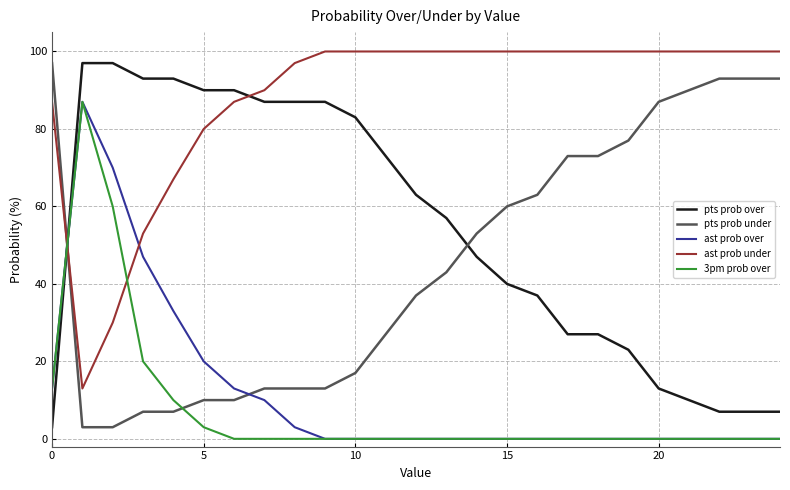

What is the maximum value shown in the chart?

100